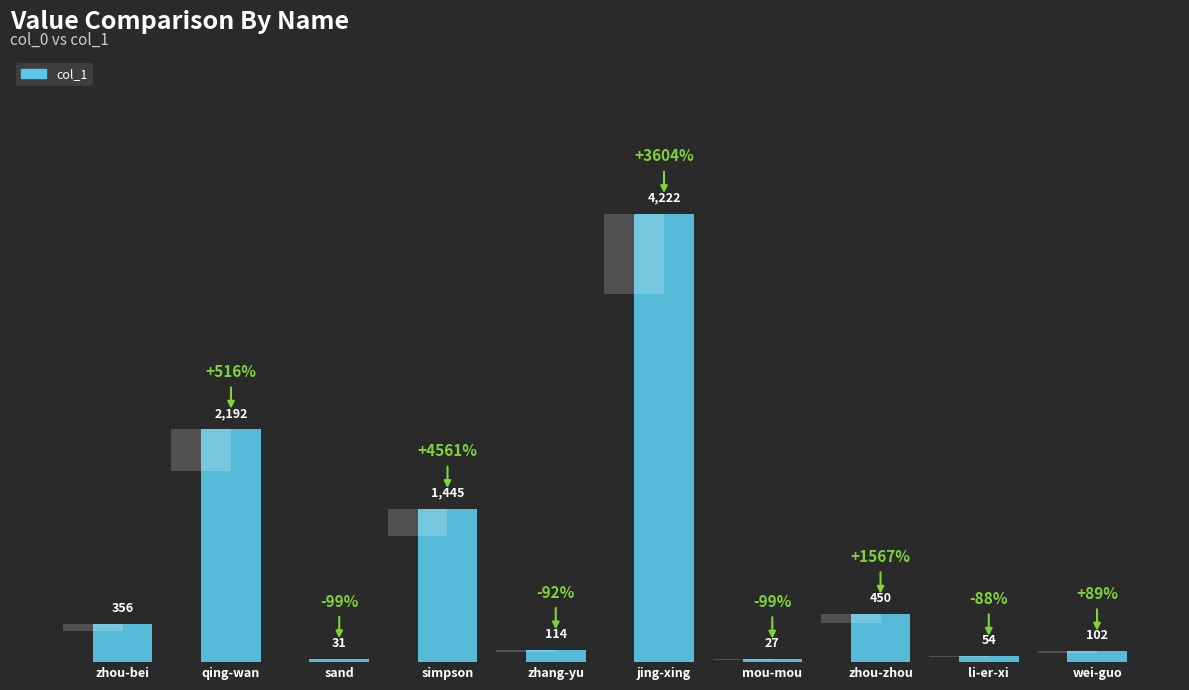

List the labels in order of value, largest first.

jing-xing, qing-wan, simpson, zhou-zhou, zhou-bei, zhang-yu, wei-guo, li-er-xi, sand, mou-mou